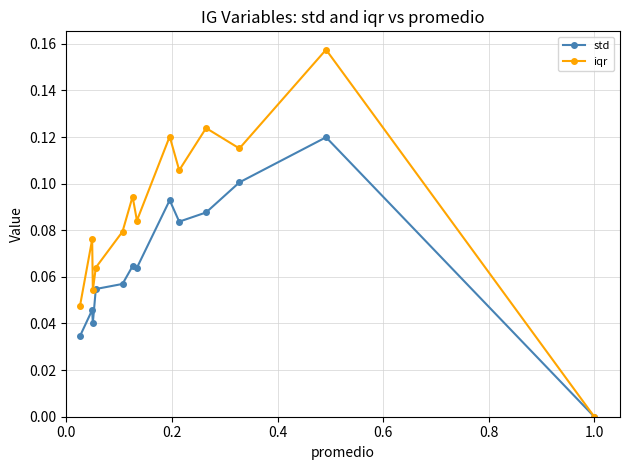

Which series has the widest spread of values?

iqr